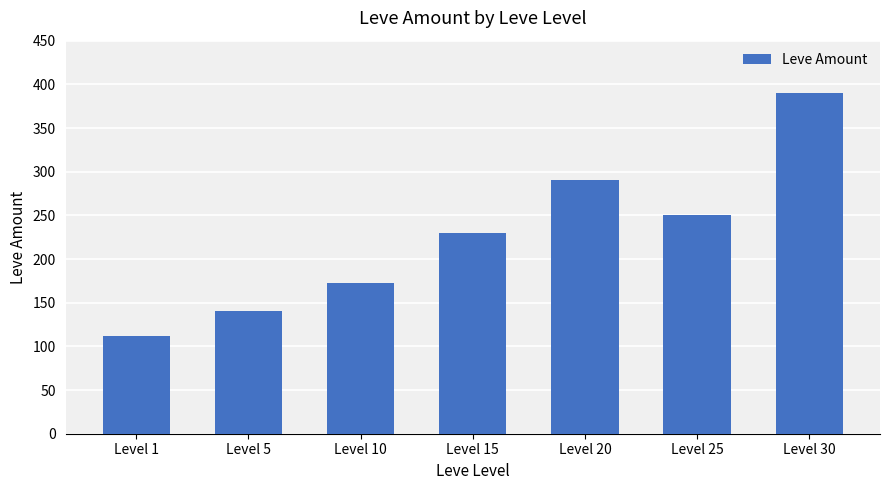

How many distinct data groups are displayed?

1